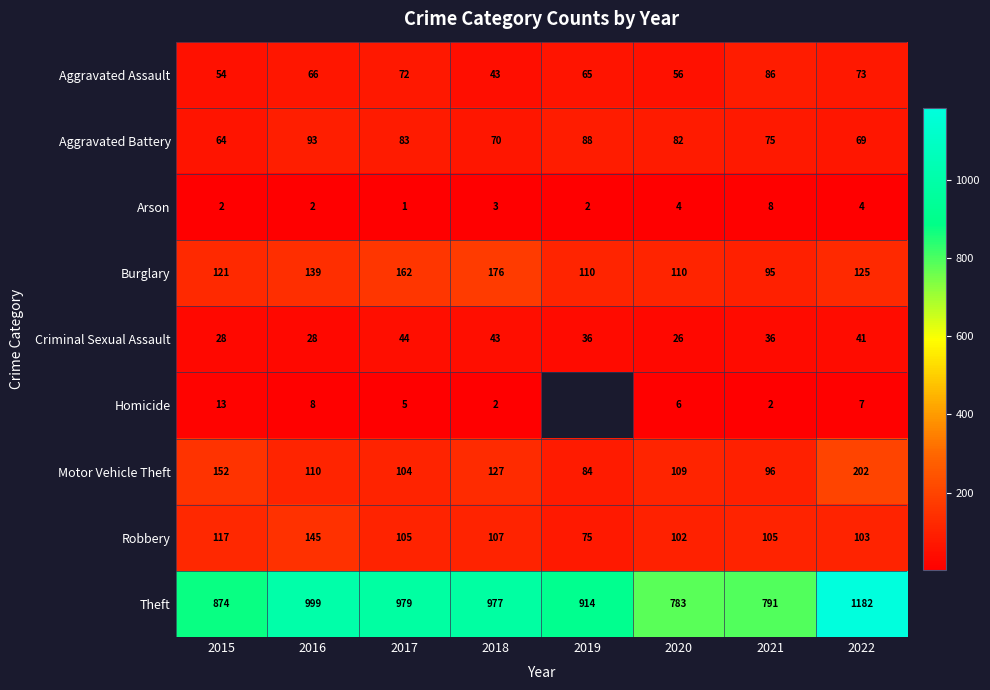

What is the sum of the Burglary values at 2020 and 2022?

235